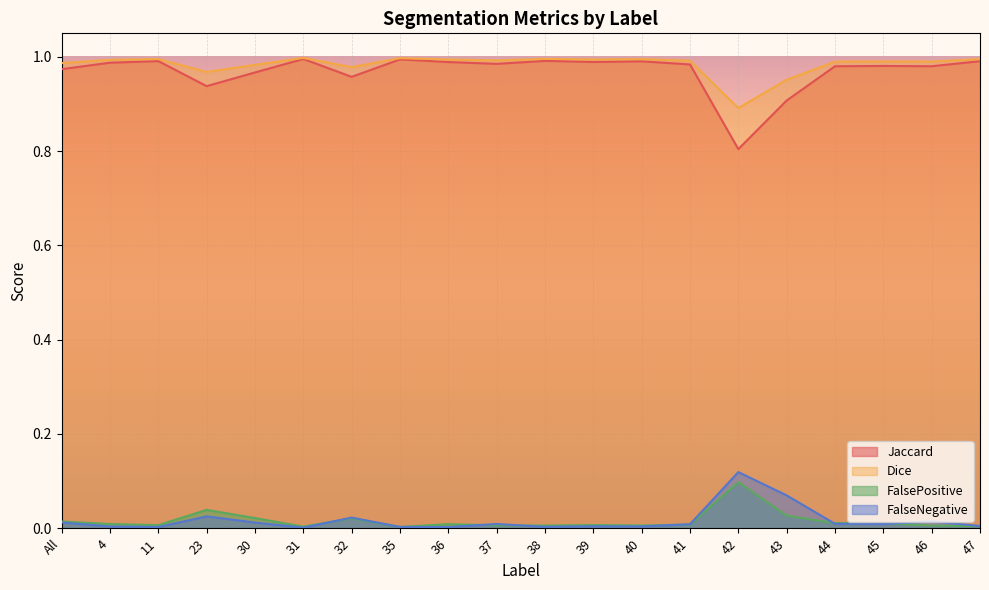

What is the maximum value shown in the chart?

1.0